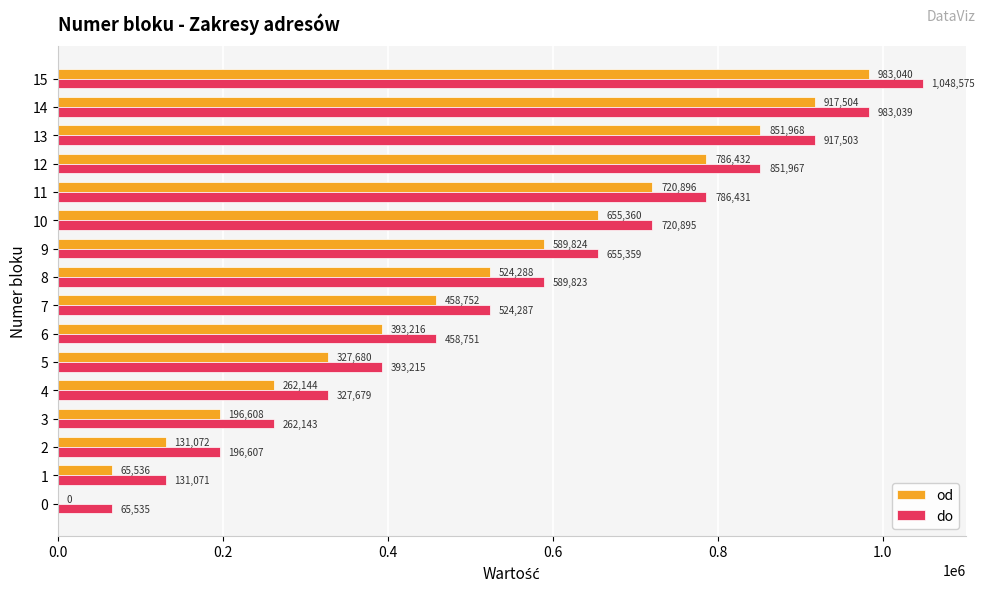

Is the value of od at 8 greater than the value of do at 3?

Yes